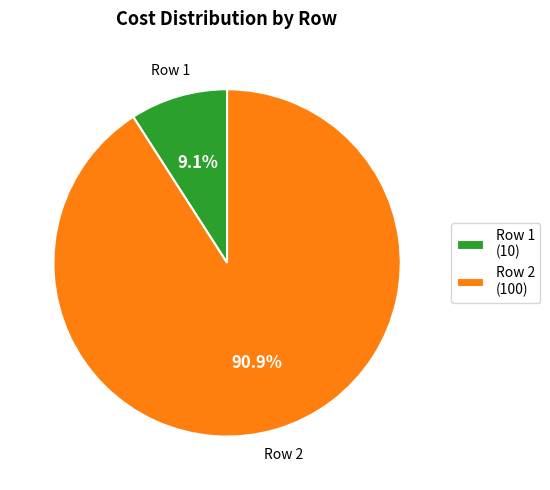

What is the total percentage of Row 2 (100) and Row 1 (10)?

100.0%